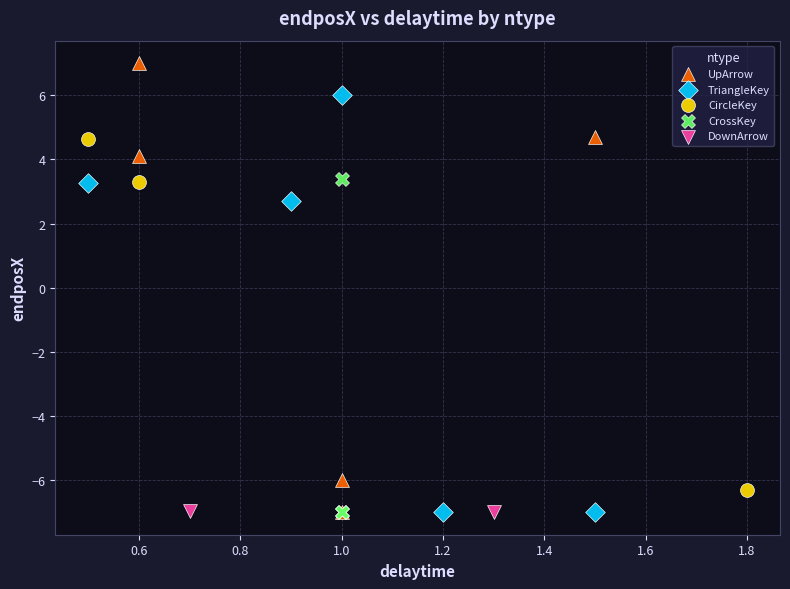

Which series contains the highest Y value?

UpArrow